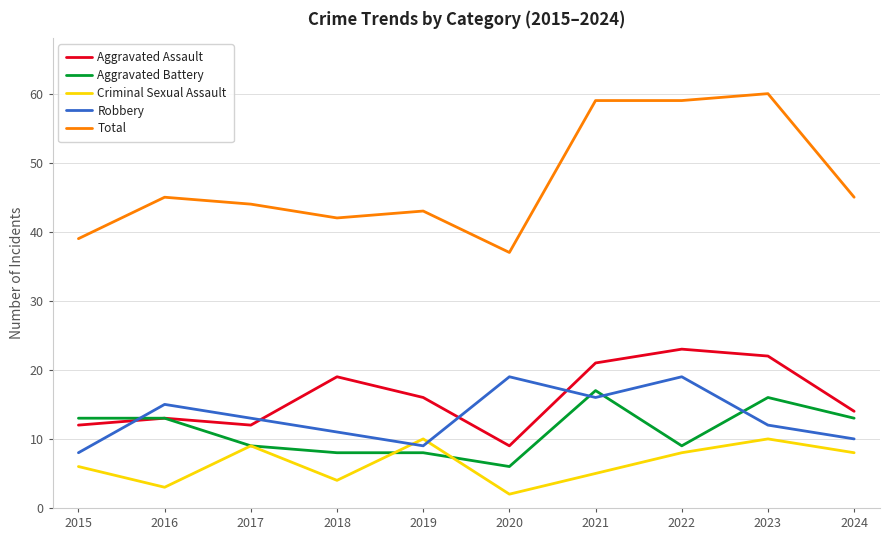

What is the maximum value shown in the chart?

60